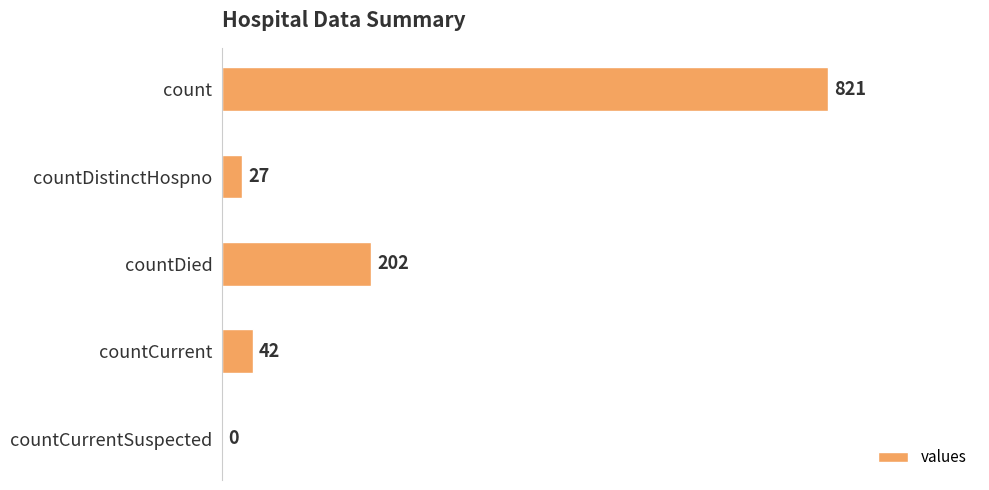

What value does the data have at count, to the nearest 50?

800